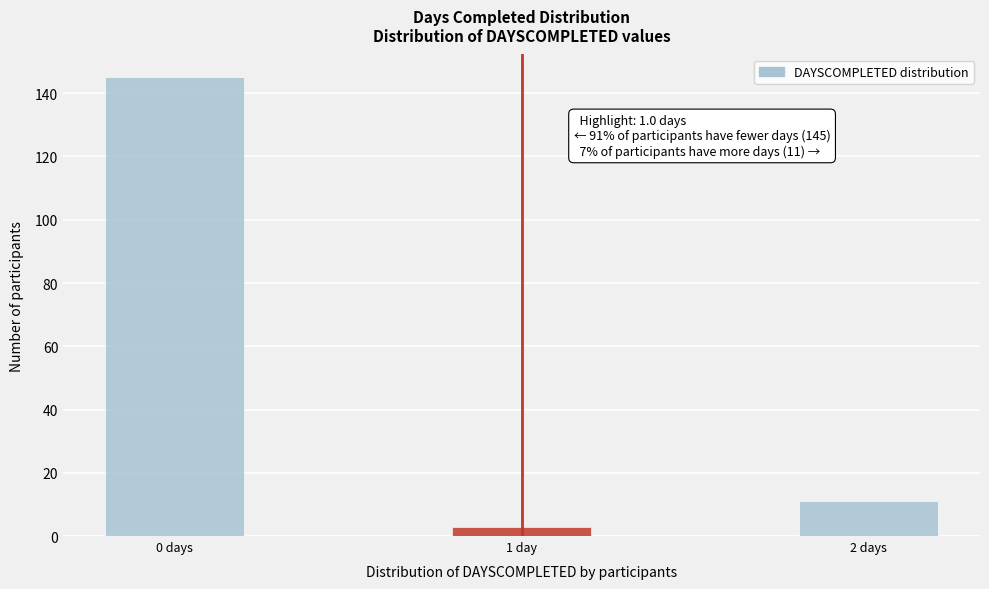

Reading left to right, extract all data points from this chart.

0 days=145	1 day=3	2 days=11